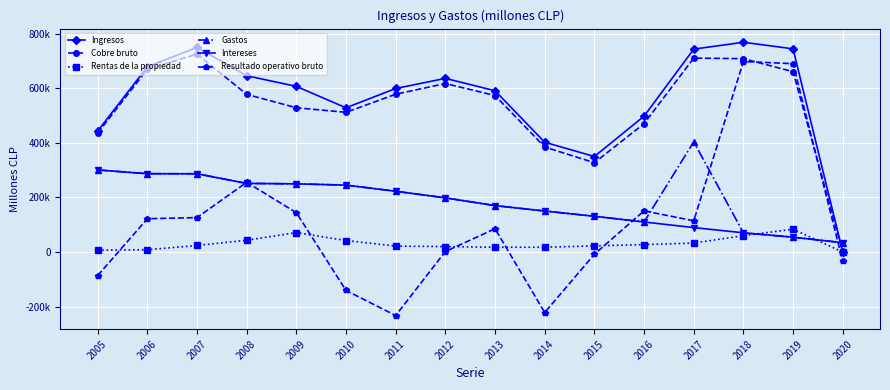

What are all the series names shown in the legend?

Ingresos, Cobre bruto, Rentas de la propiedad, Gastos, Intereses, Resultado operativo bruto